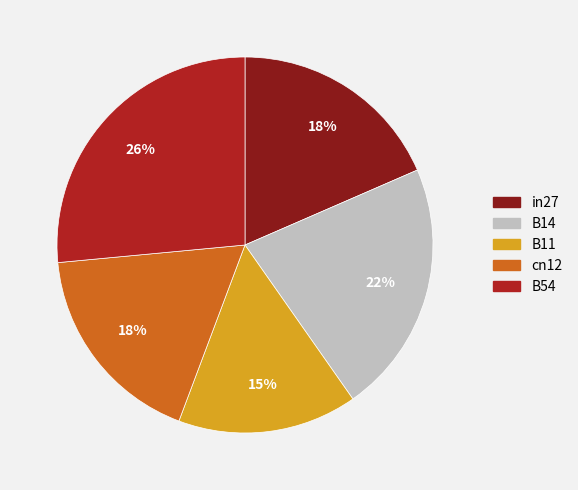

Combined, do B14 and B11 account for over 50%?

No